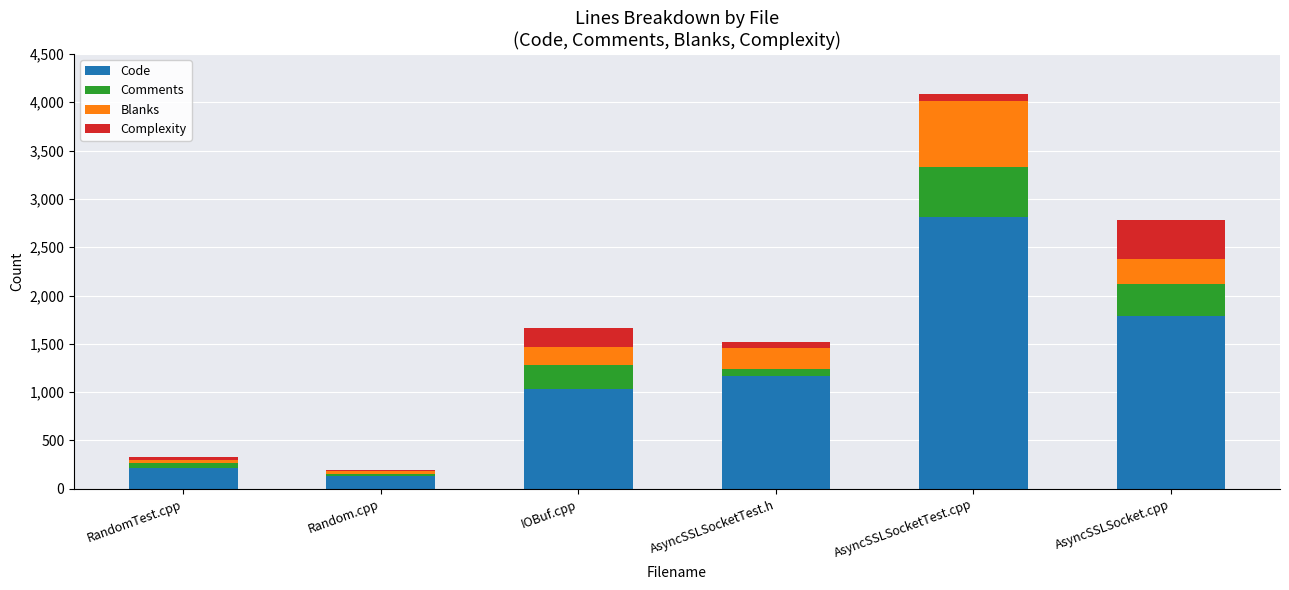

At which category is the sum across all series the highest?

AsyncSSLSocketTest.cpp